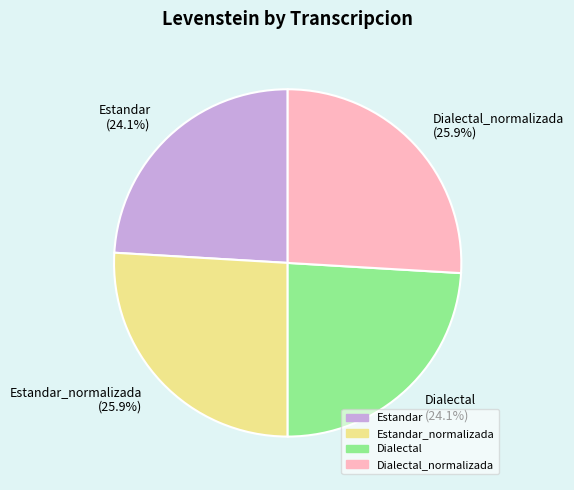

Count the number of slices in the pie.

4